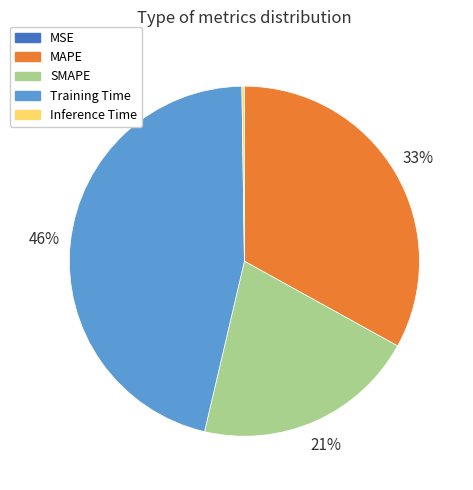

Combined, do MAPE and SMAPE account for over 50%?

Yes